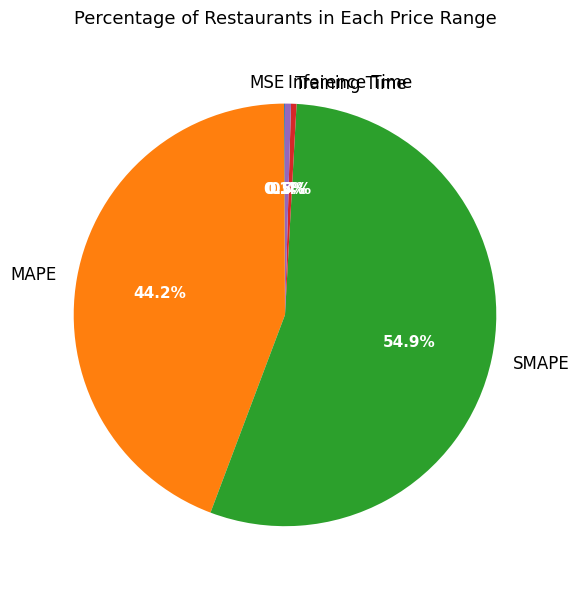

Which slice is the largest?

SMAPE